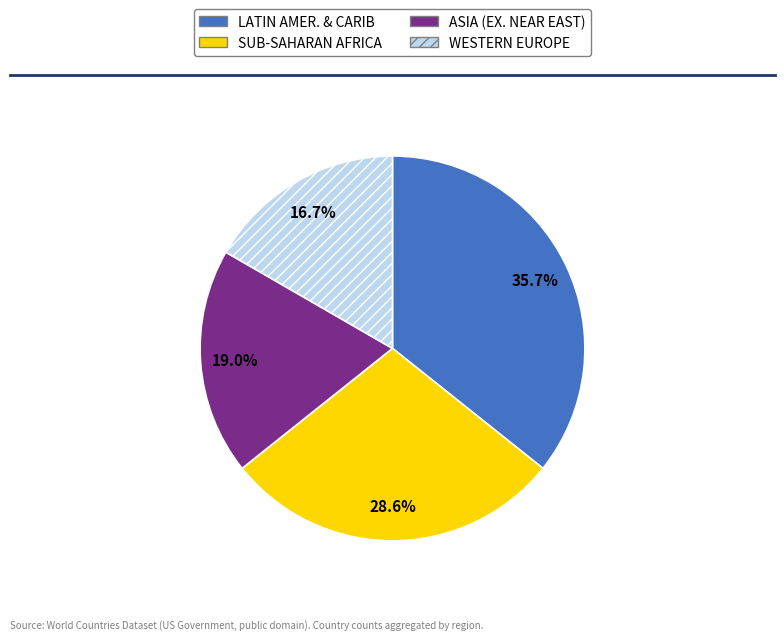

Does ASIA (EX. NEAR EAST) account for over 50% of the chart?

No